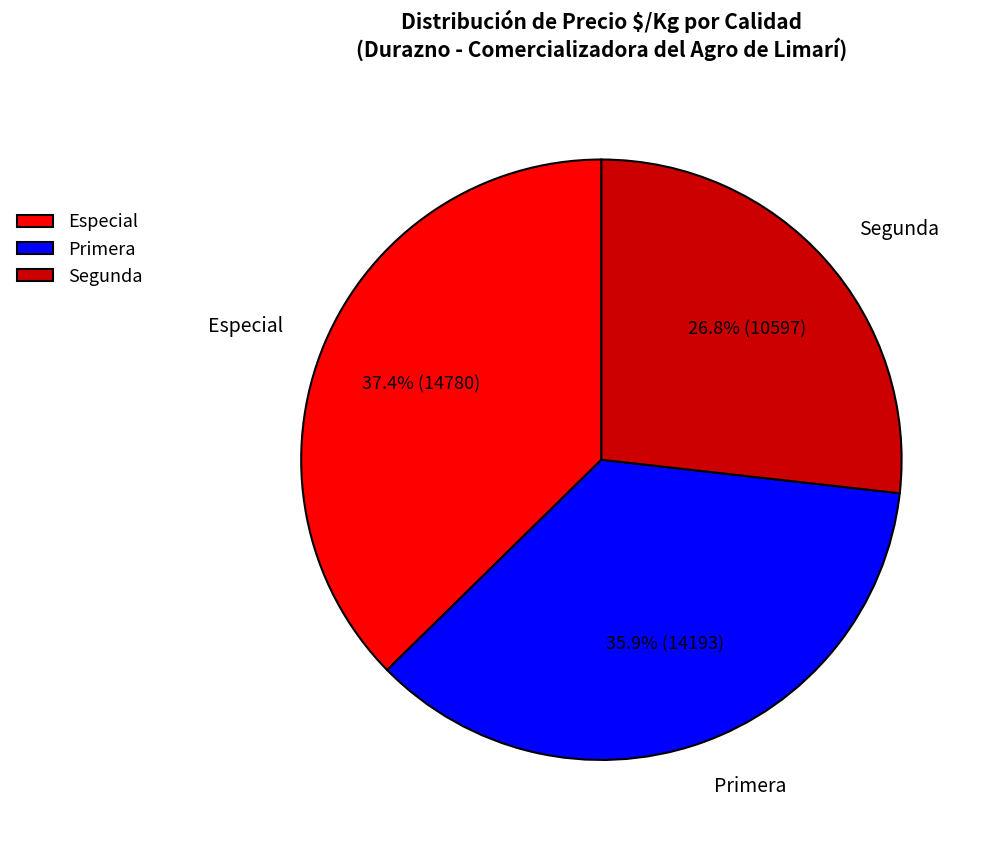

What portion of the pie excludes Segunda?

73.2%